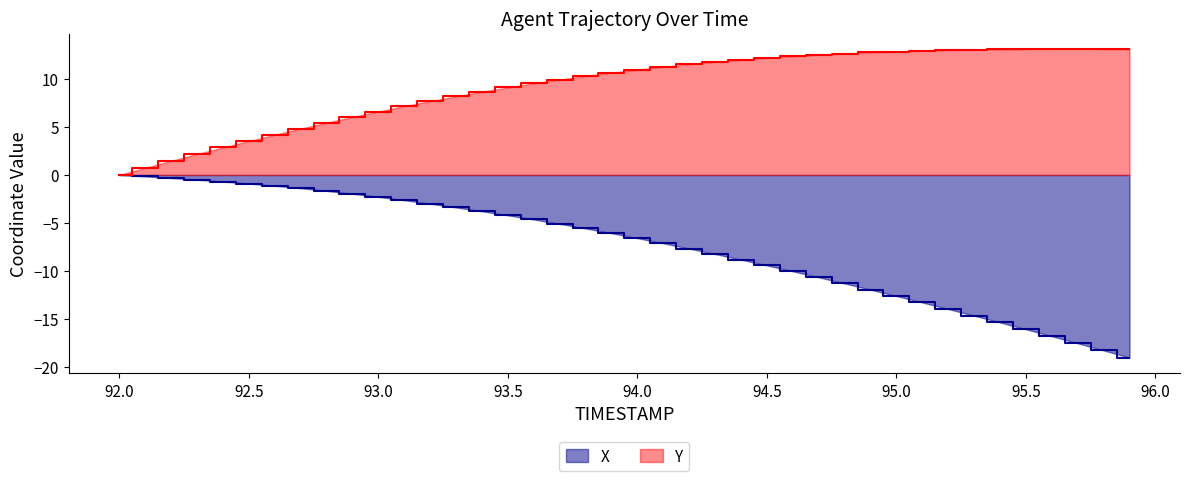

Rank the series by their maximum value, from lowest to highest.

X, Y